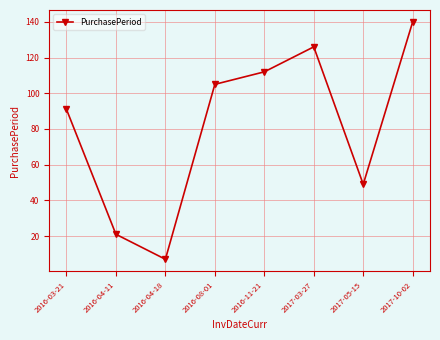

Reading right to left, extract all data points from this chart.

140	49	126	112	105	7	21	91